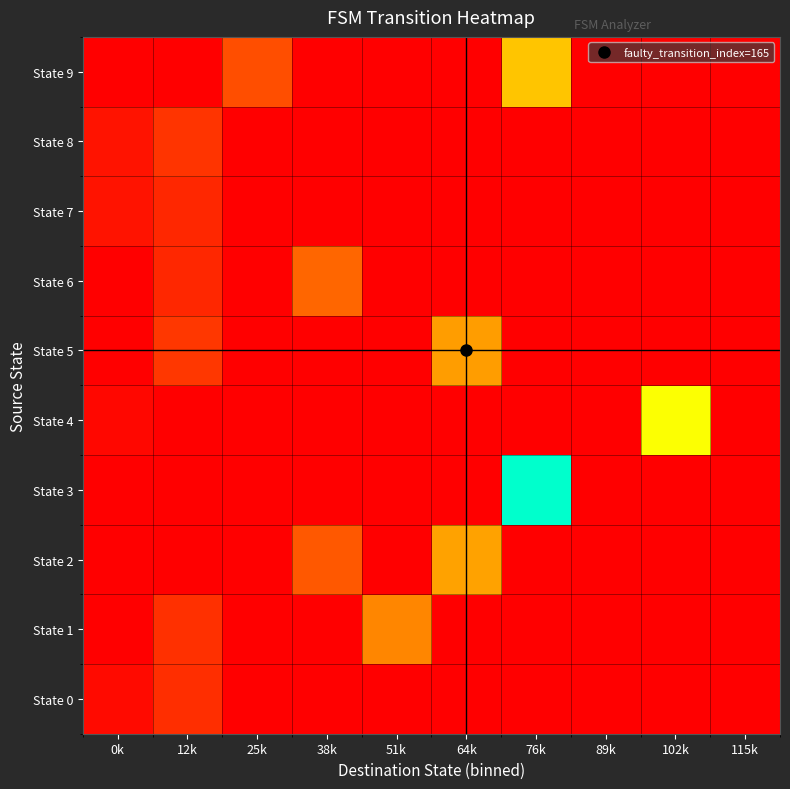

Between 89k and 25k, which is larger?

89k